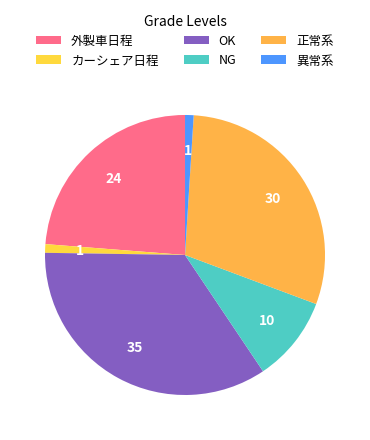

How many segments does this pie chart have?

6